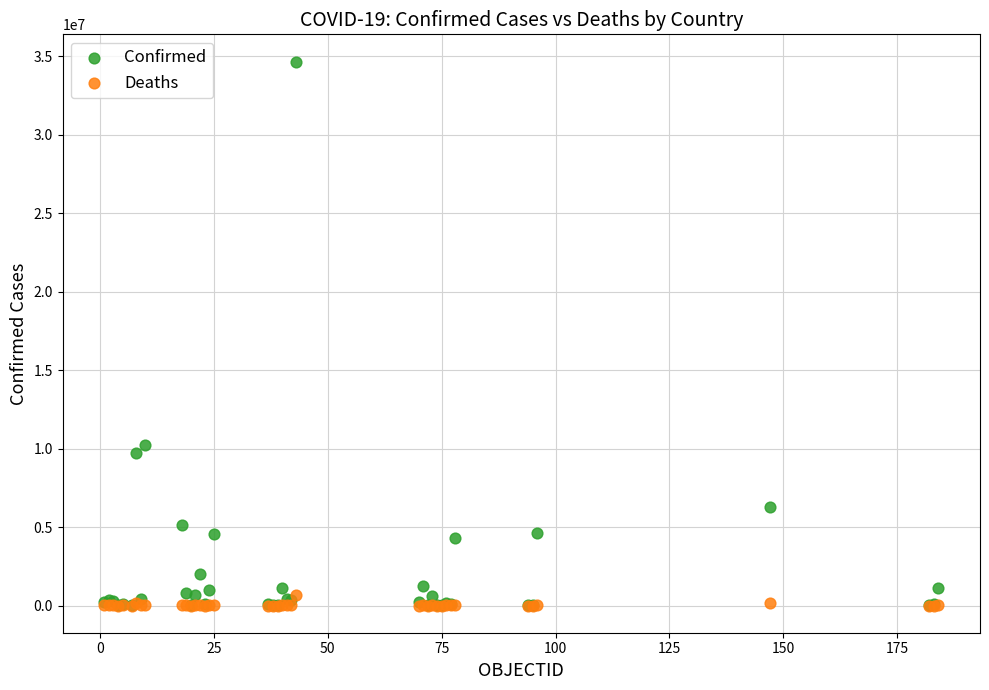

What are all the series names shown in the legend?

Confirmed, Deaths